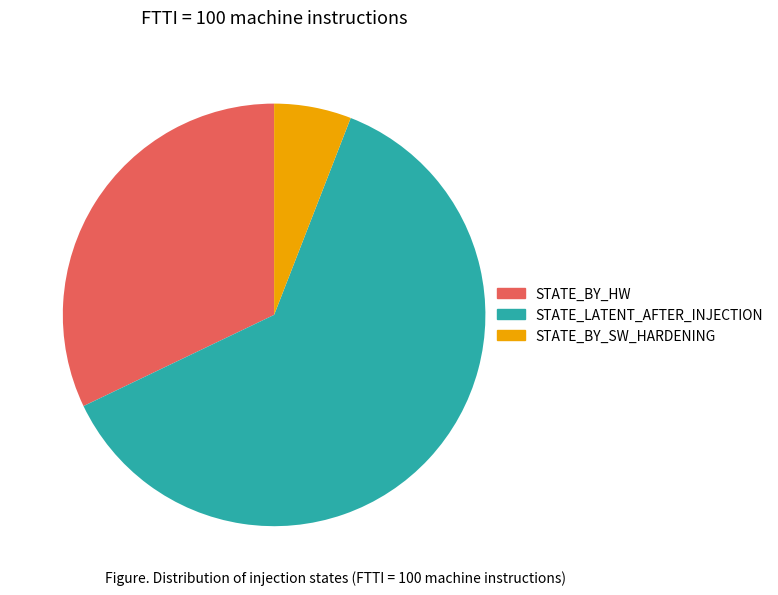

How many slices are in this pie chart?

3